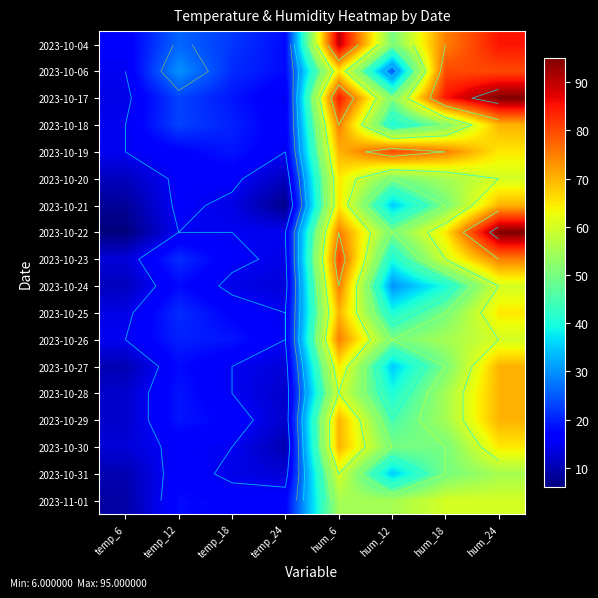

The 2023-10-19 series shows 70 at hum_6. True or false?

True